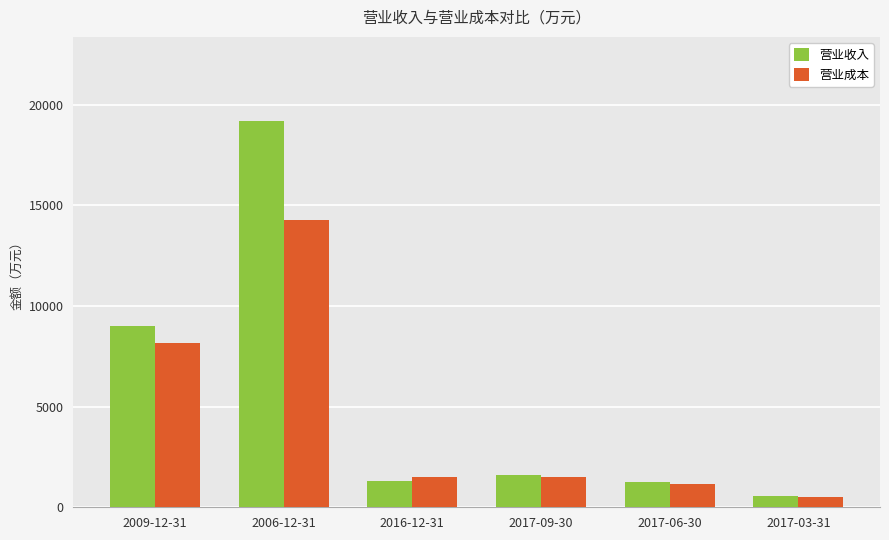

What is the approximate value of 营业成本 at 2016-12-31, to the nearest 50?

1500